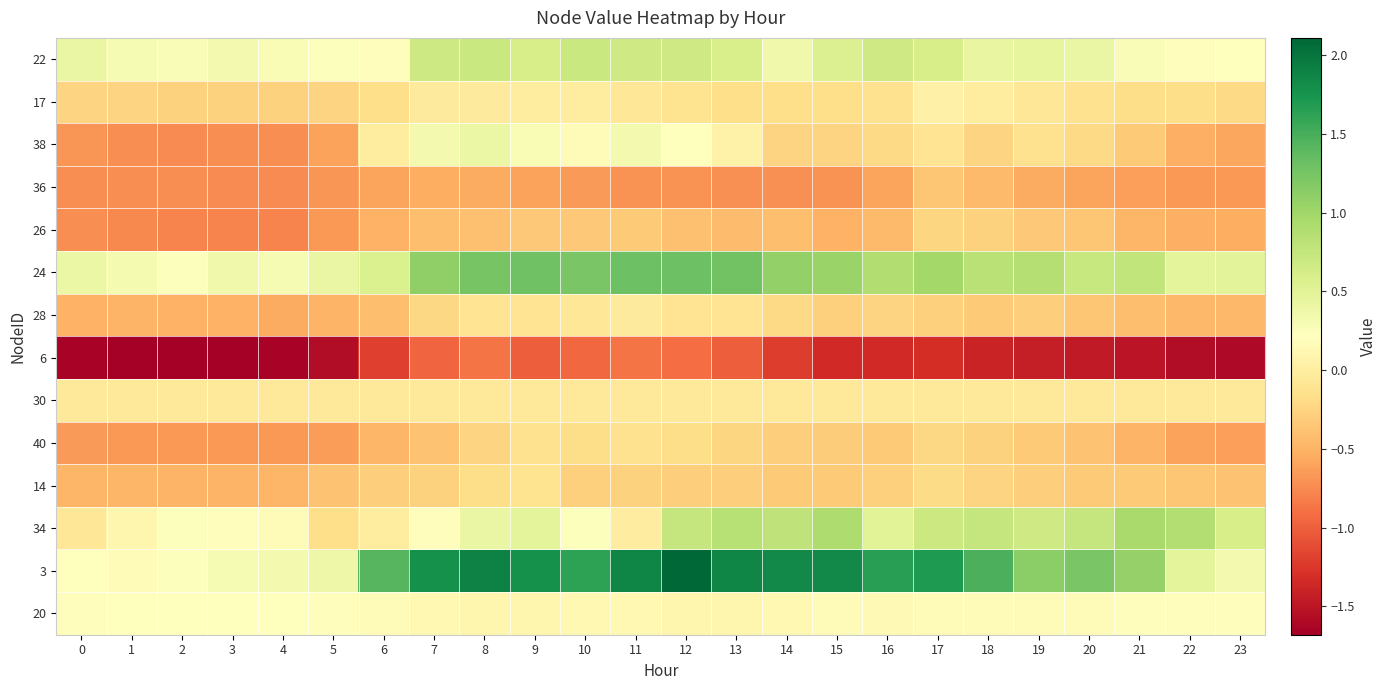

What is the maximum value shown in the chart?

2.1